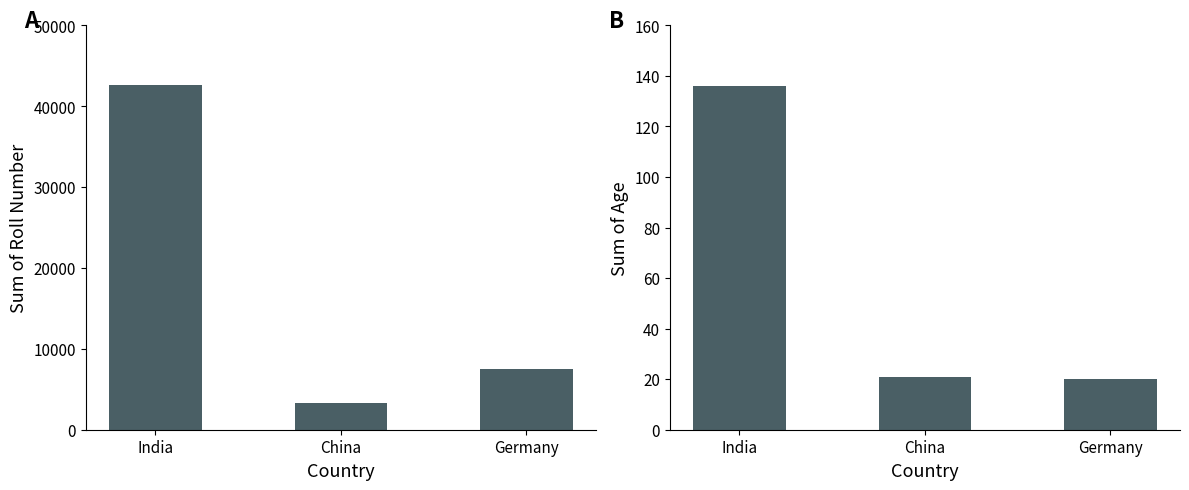

List the series in order of their peak value, lowest first.

Age, Roll Number